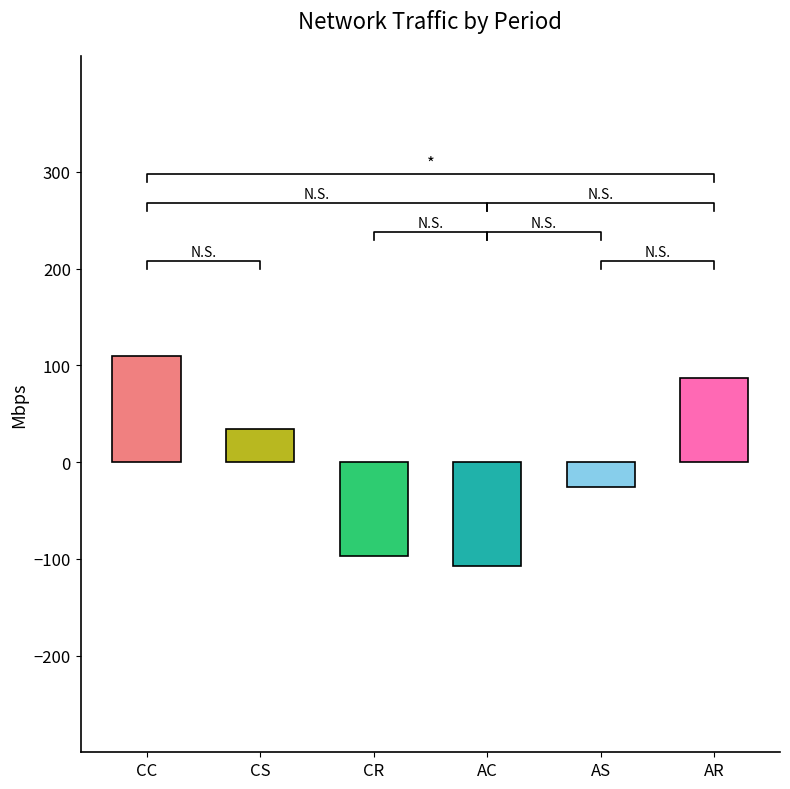

What is the change in value from CC to AR?

-21.9